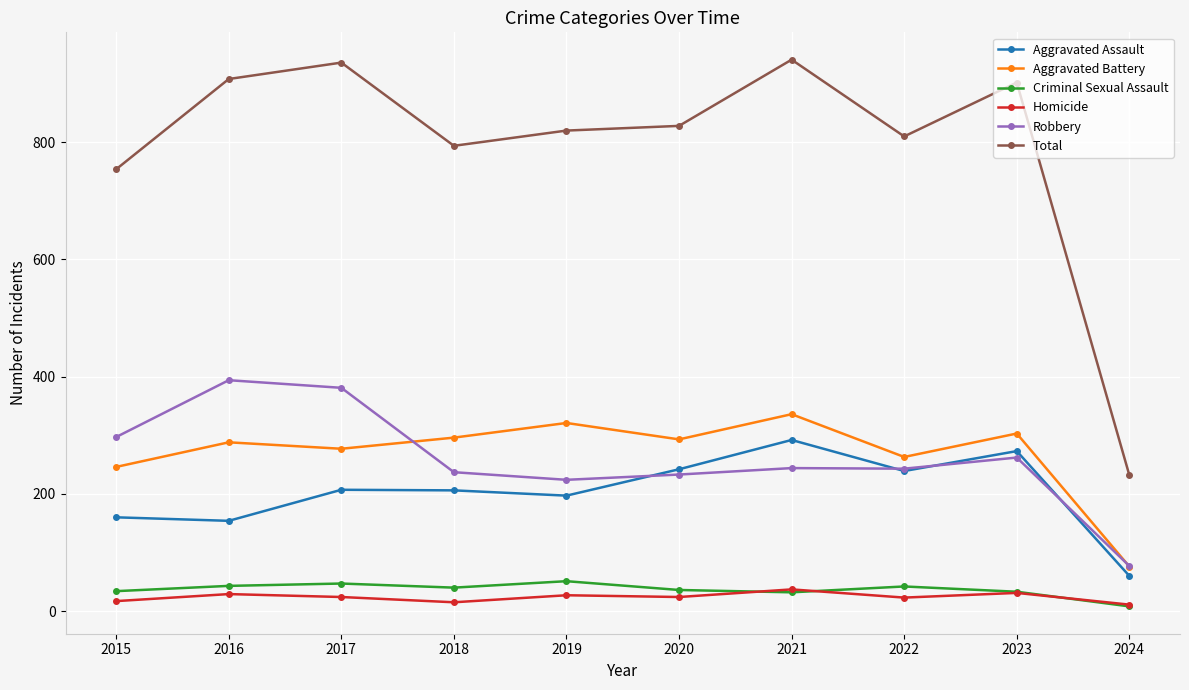

True or false: Aggravated Battery has more than 2 points higher than both neighbors.

True